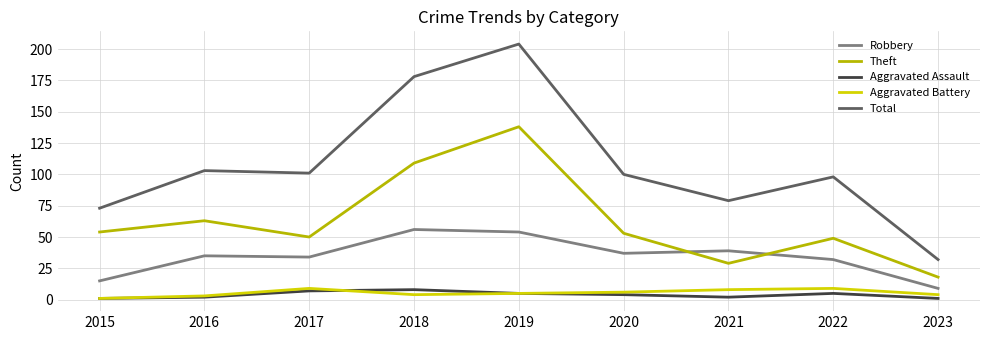

What is the total value across all series at 2021?

157